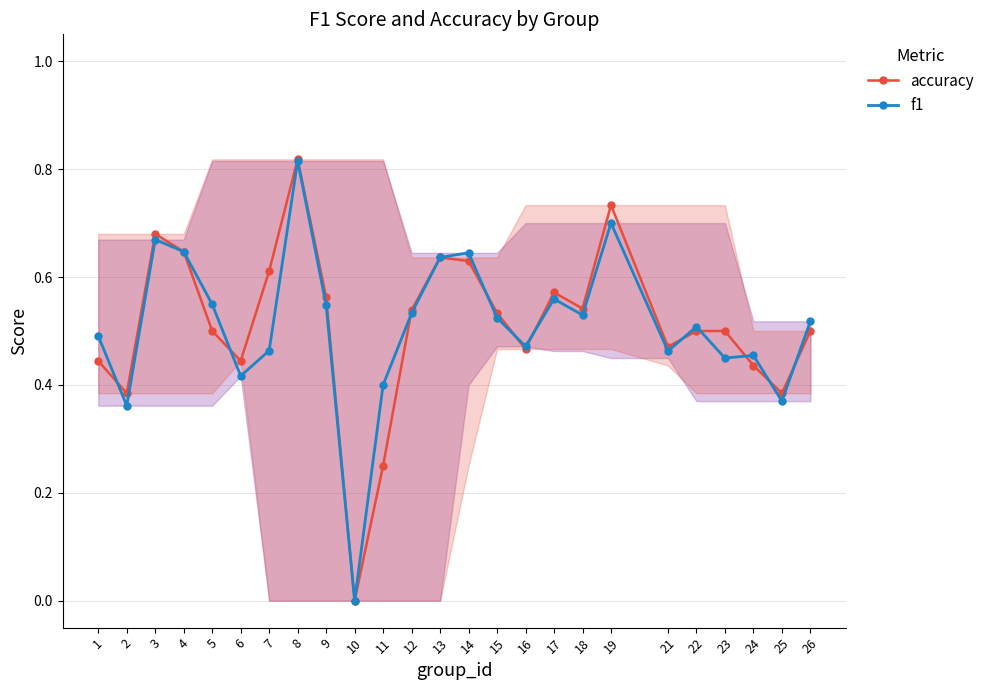

At which category is the sum across all series the highest?

8